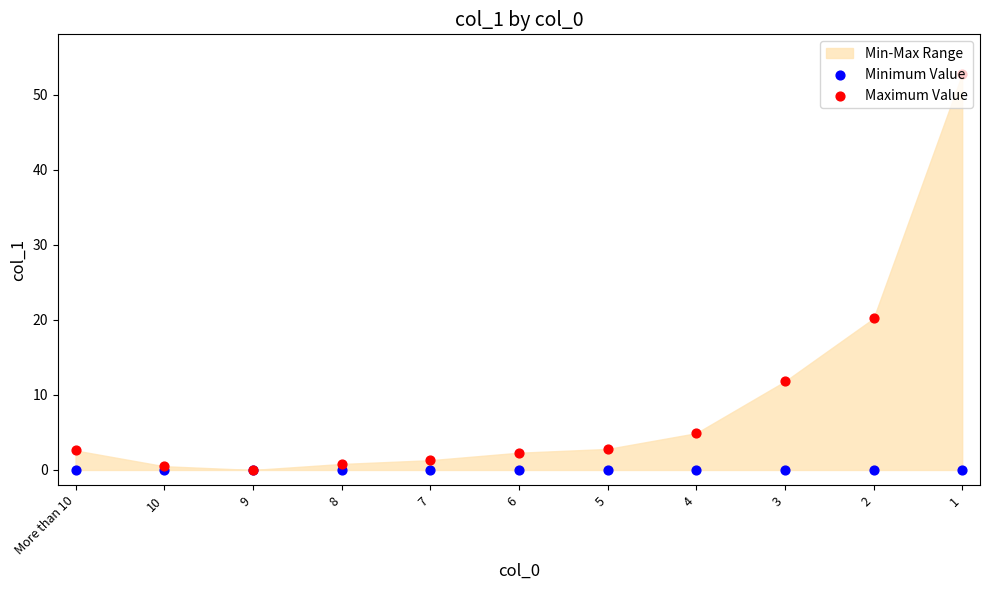

Which series has the largest total across all categories?

Maximum Value